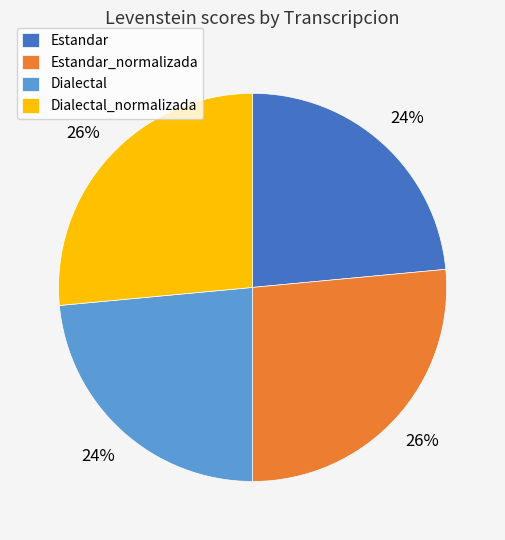

What percentage is the Estandar_normalizada slice, to the nearest percent?

26%